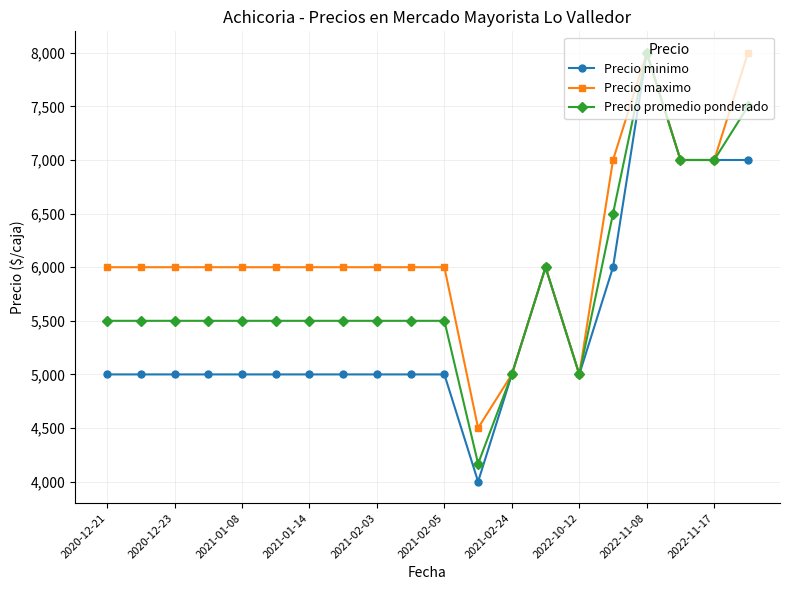

Which series has the largest total across all categories?

Precio maximo